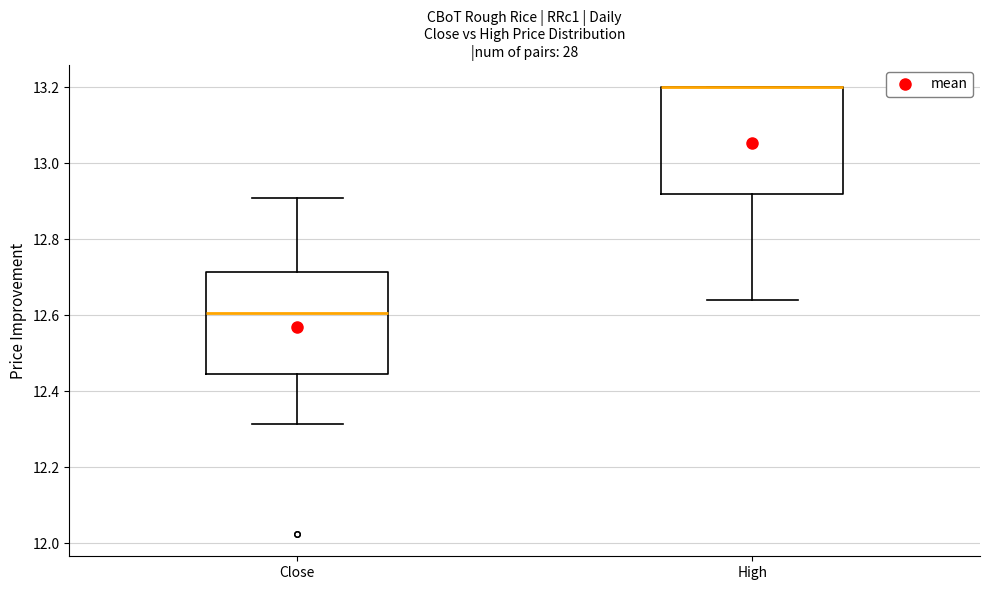

Reading left to right, read every box against the y-axis: the position of its median line, the range the box covers, and the ends of its whiskers. The values are not printed on the chart, so give them approximately, as read against the axis.

Close: median 12.60, box 12.44 to 12.72, whiskers 12.32 to 12.92
High: median 13.20 (drawn on the box's upper edge), box 12.92 to 13.20, whiskers 12.64 to 13.20